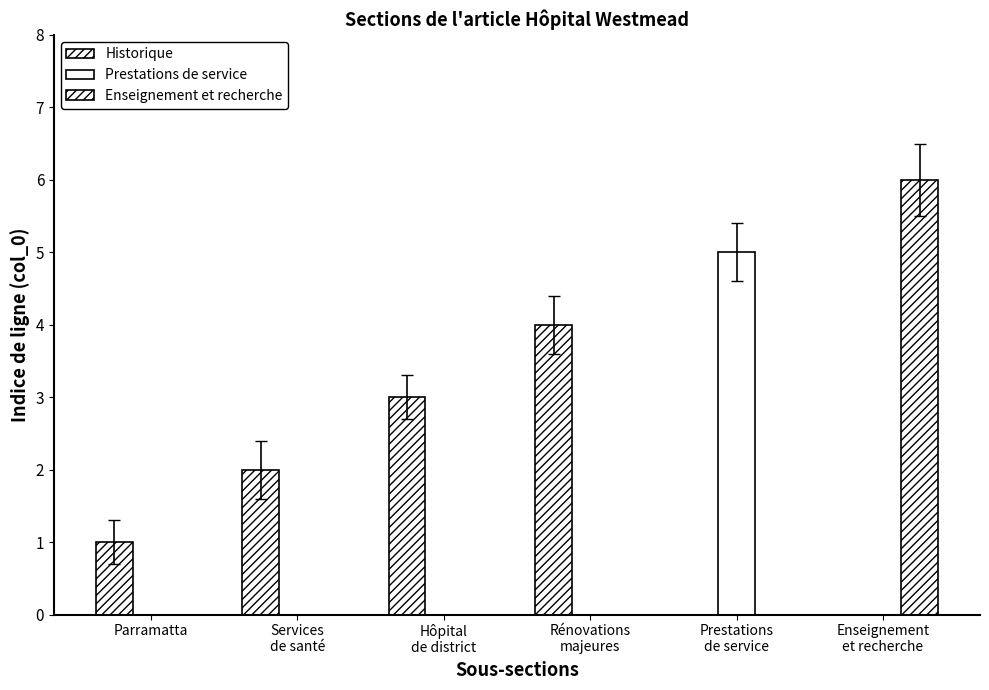

Count the number of data series in this chart.

3